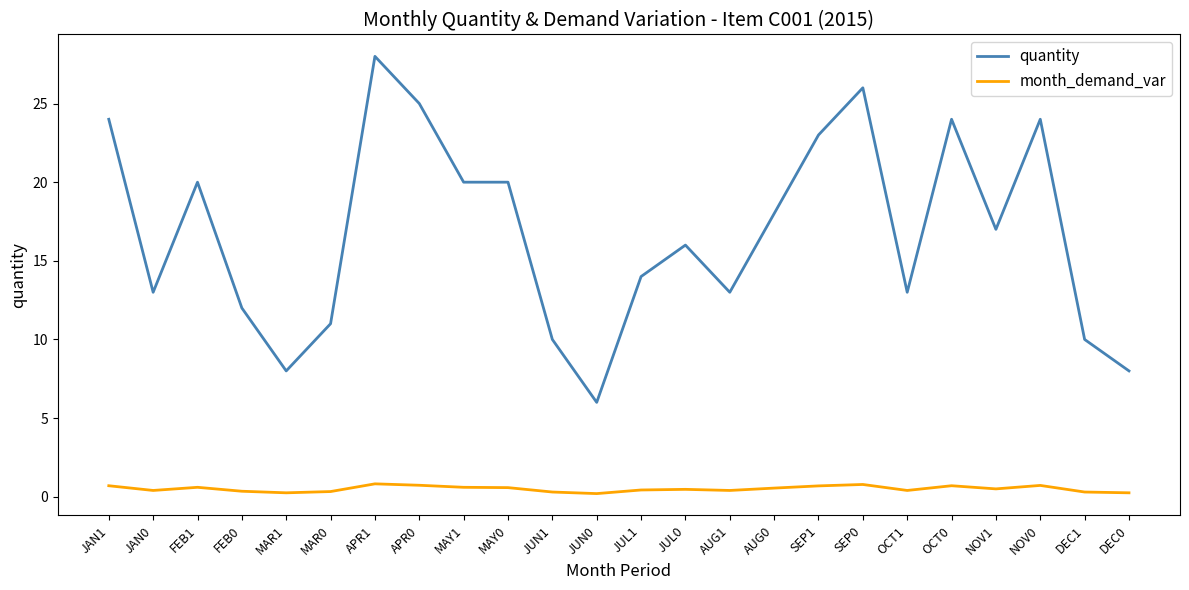

What is the highest value of the quantity series?

28.0